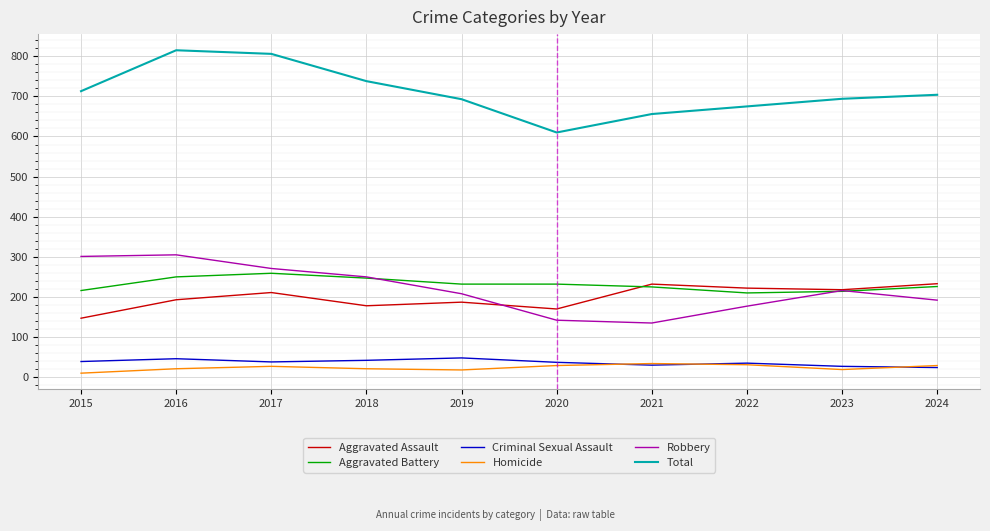

What is the difference between the highest and lowest values at 2022?

644